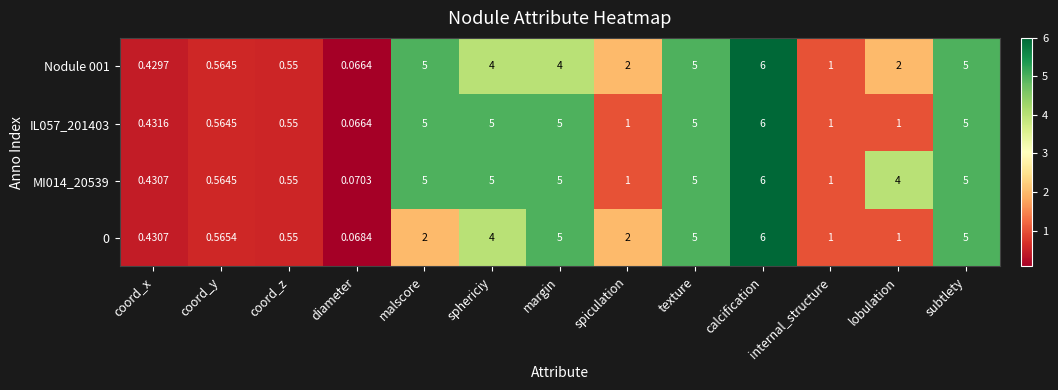

At which category is the sum across all series the highest?

calcification